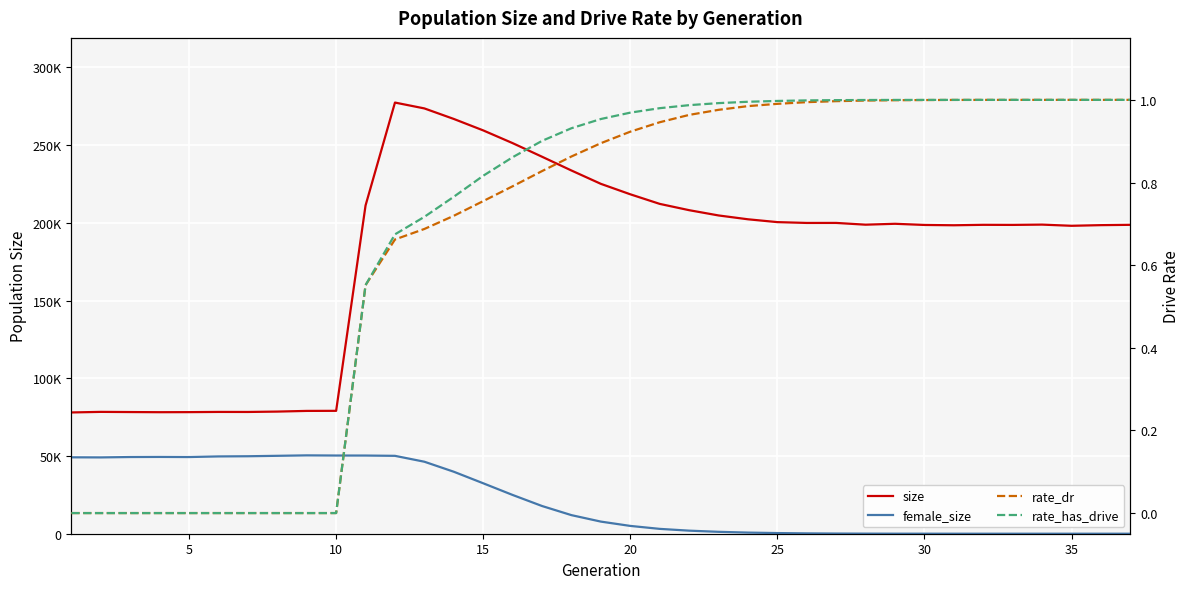

What is the value of the size point at the 5th from the left?

78232.0